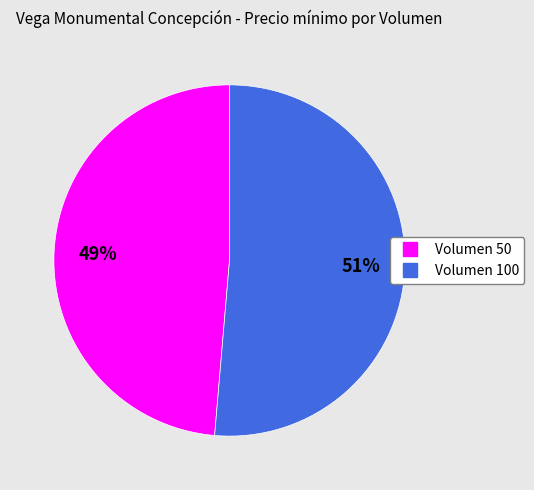

Is there a majority slice in this chart?

Yes